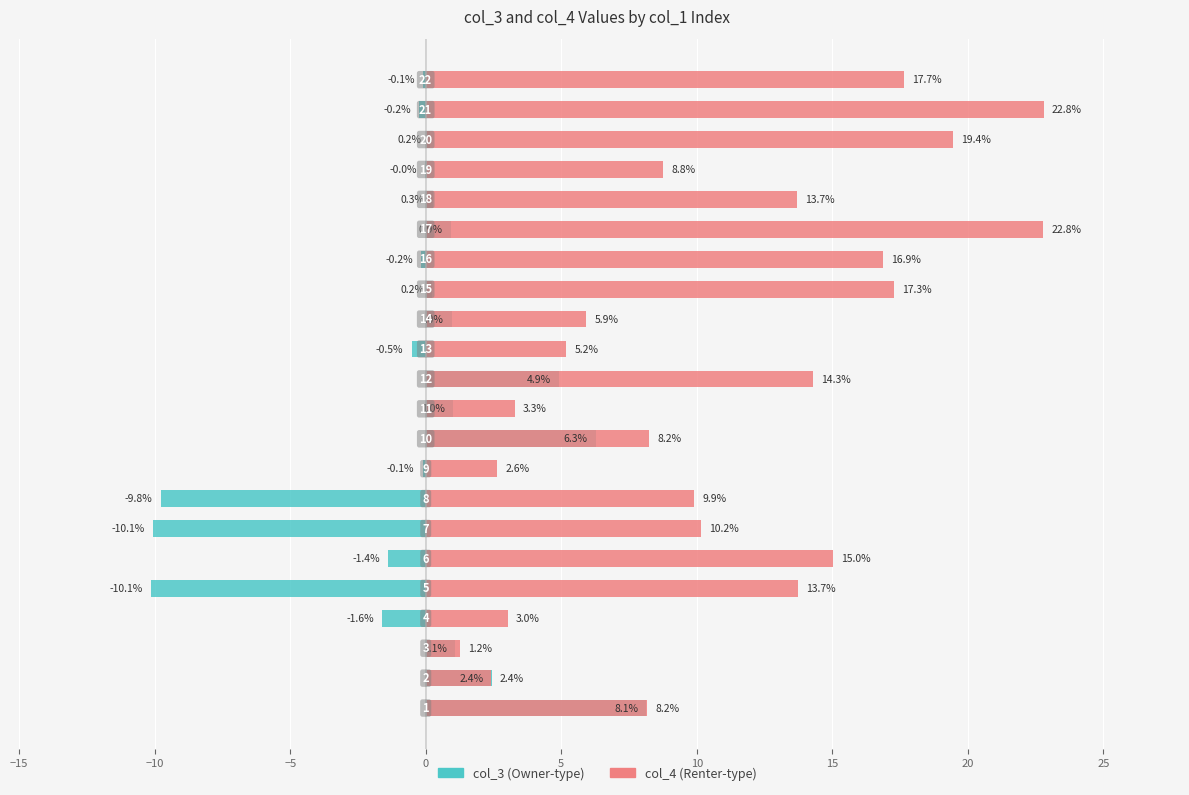

What is the value of the col_3 bar at the 9th from the left?

-0.1